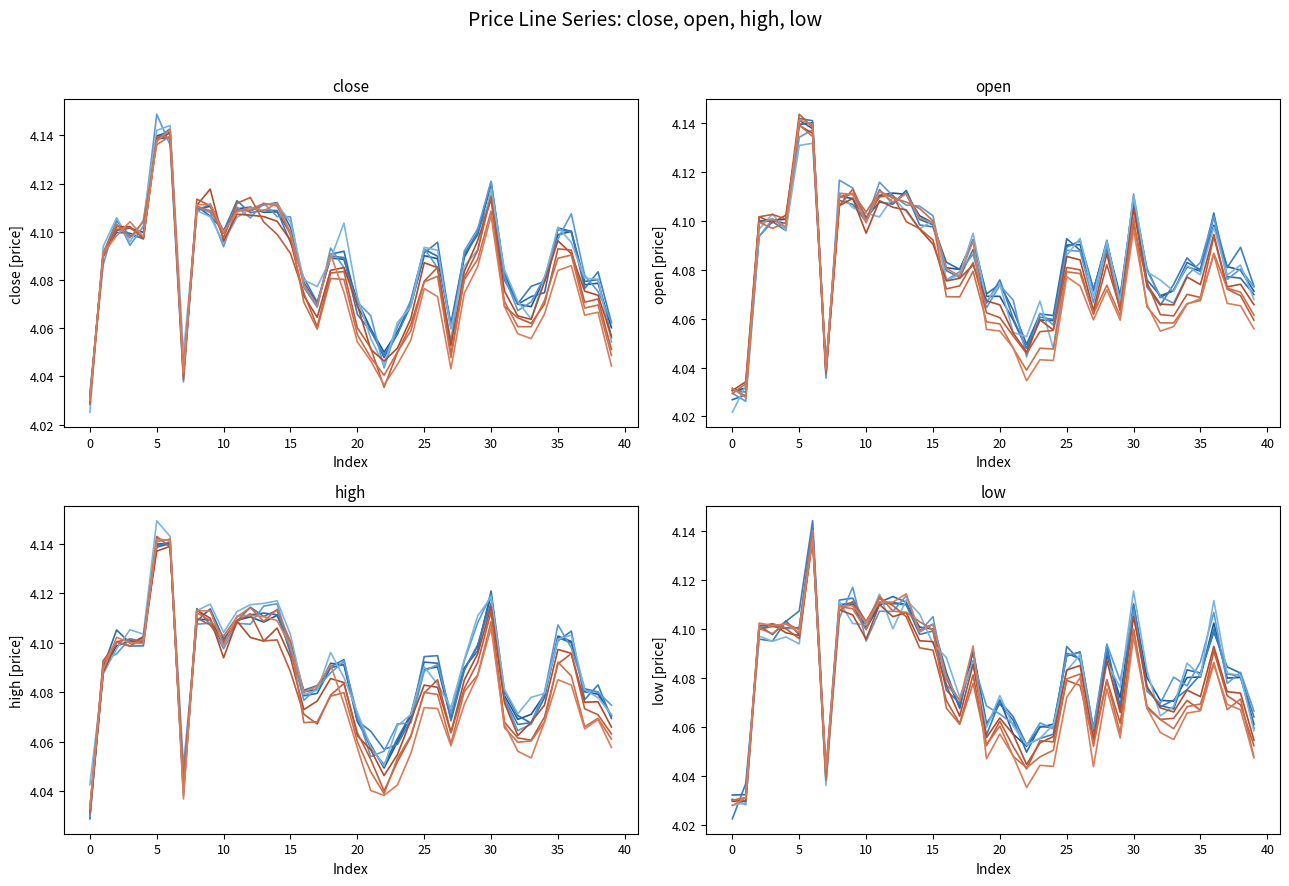

How many intersections are there between close and high?

13